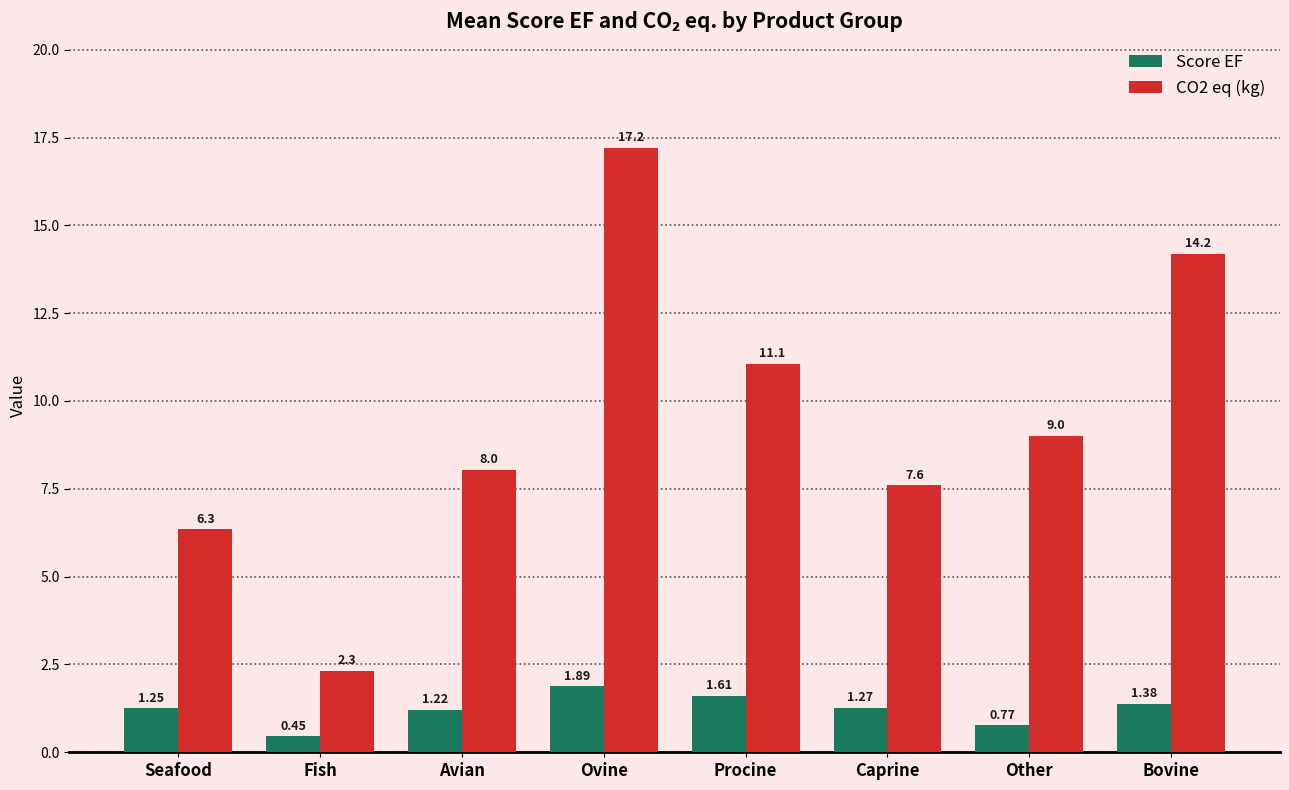

What is the difference between the second highest and second lowest values in the CO2 eq (kg) series?

7.8